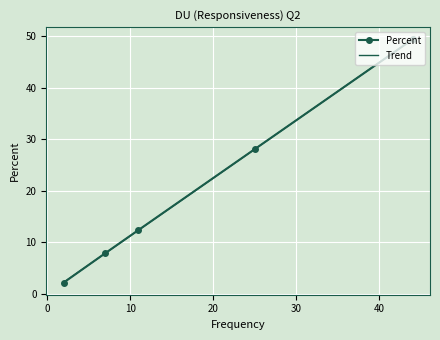

What is the value of the Percent point at the 5th from the left?

49.4